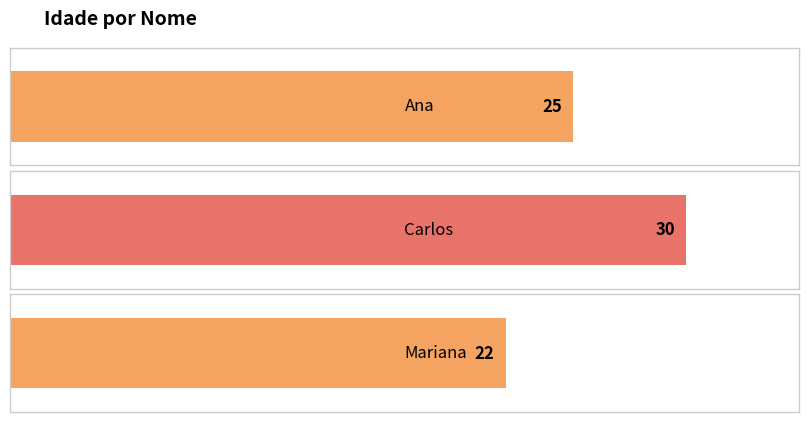

Reading right to left, transcribe all the data shown in this chart.

Mariana=22	Carlos=30	Ana=25